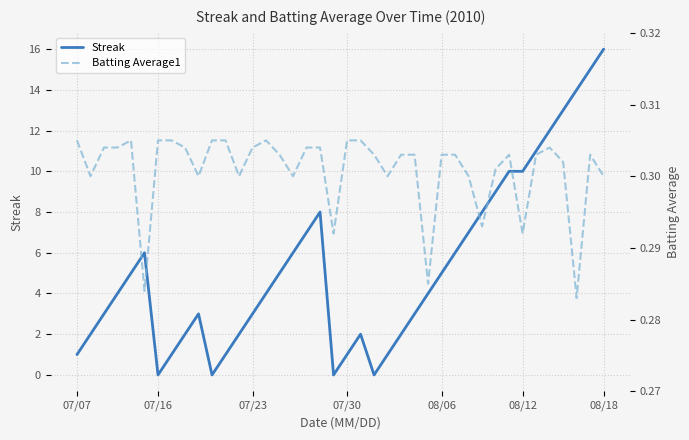

Does the chart have visible grid lines?

Yes